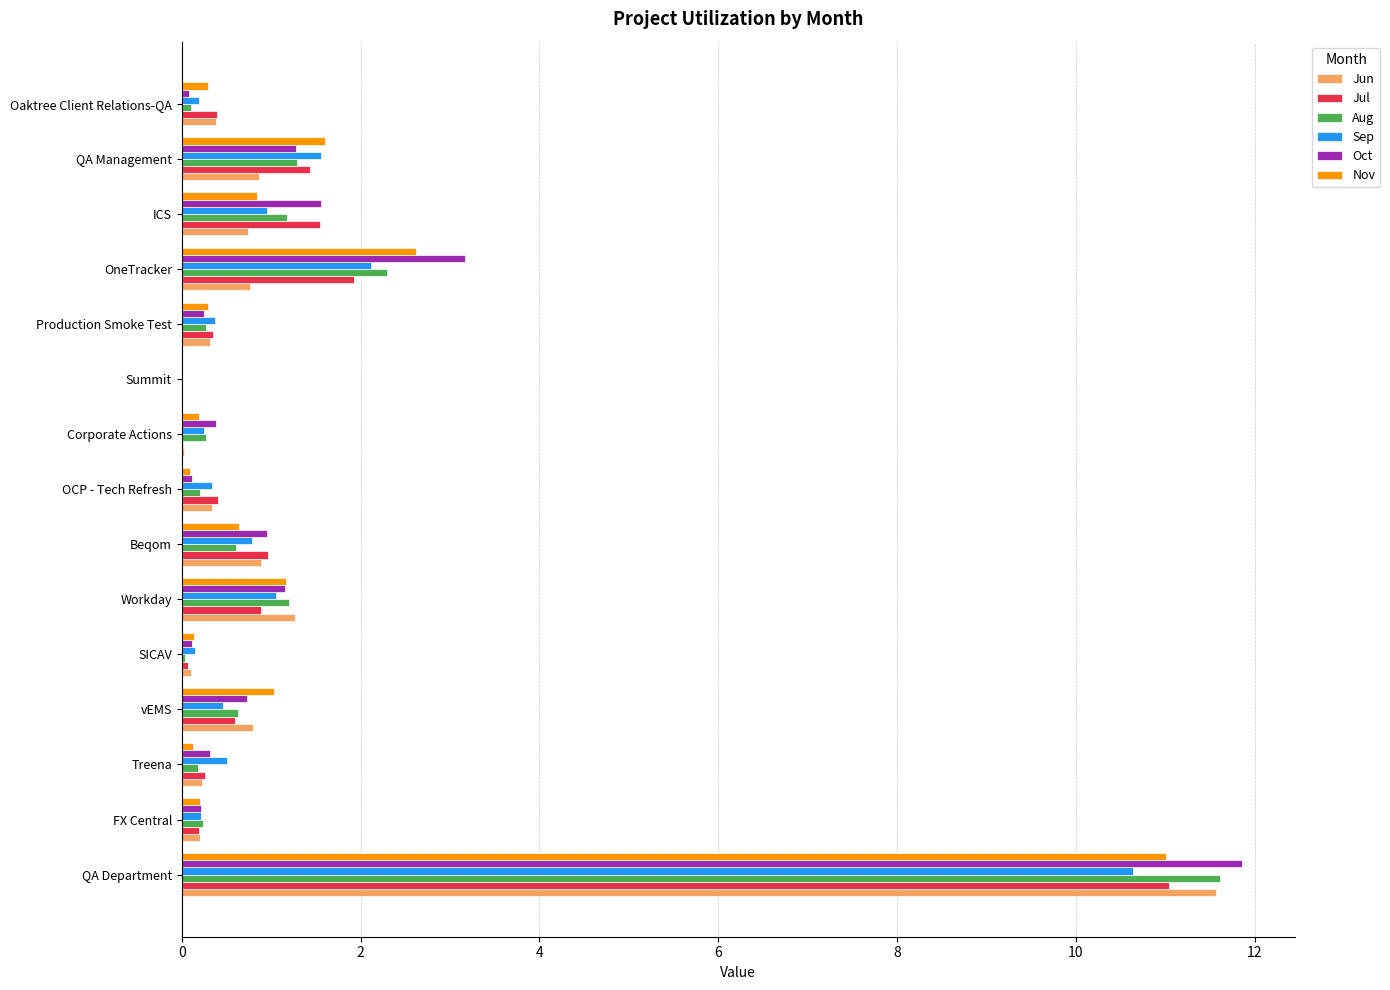

What is the sum of all Aug values?

20.1